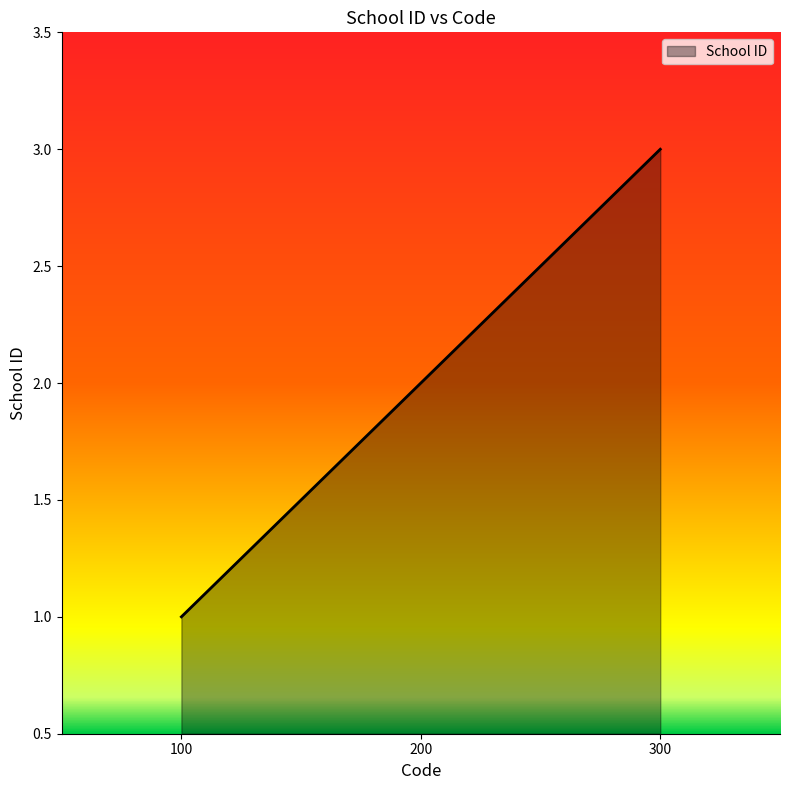

What value does the data have at 200?

2